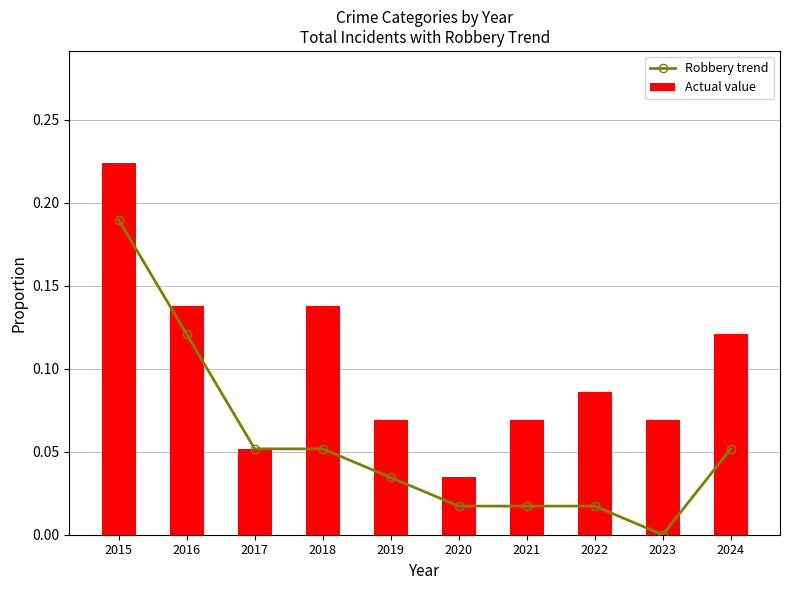

At which category is the sum across all series the highest?

2015